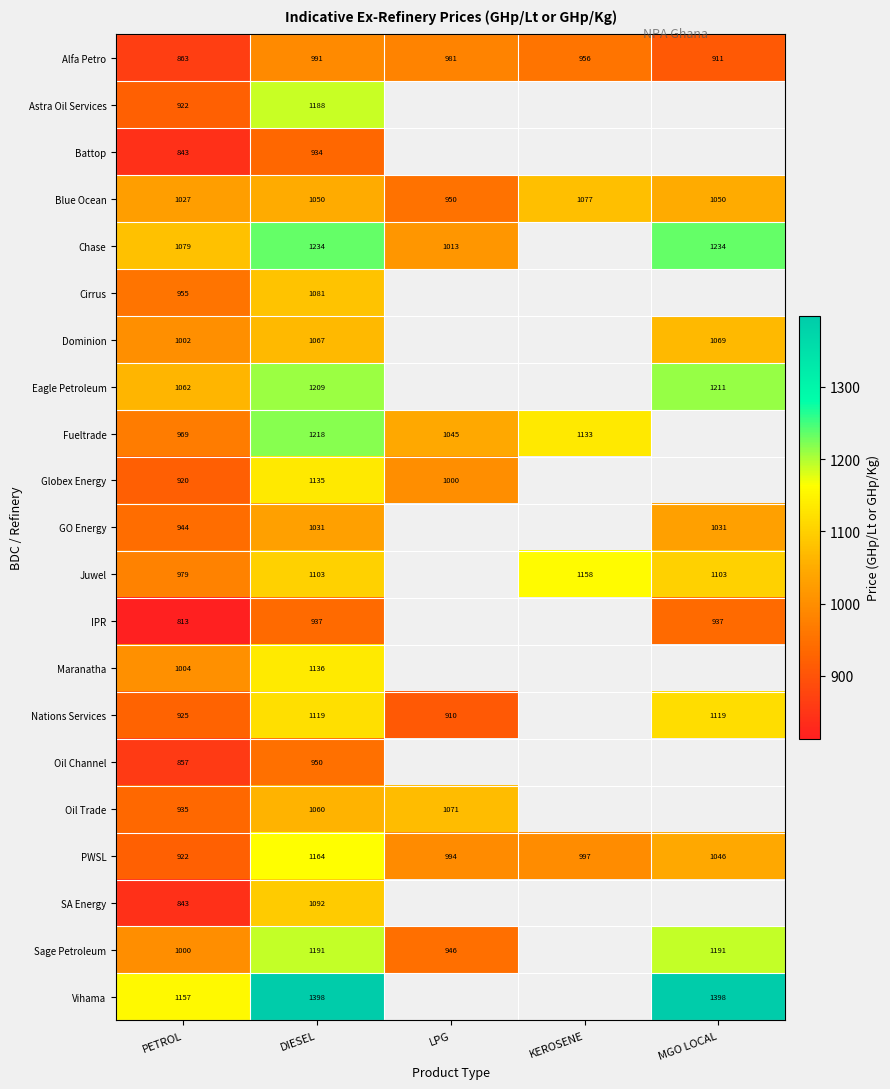

Is the value of IPR at MGO LOCAL greater than the value of Blue Ocean at LPG?

No